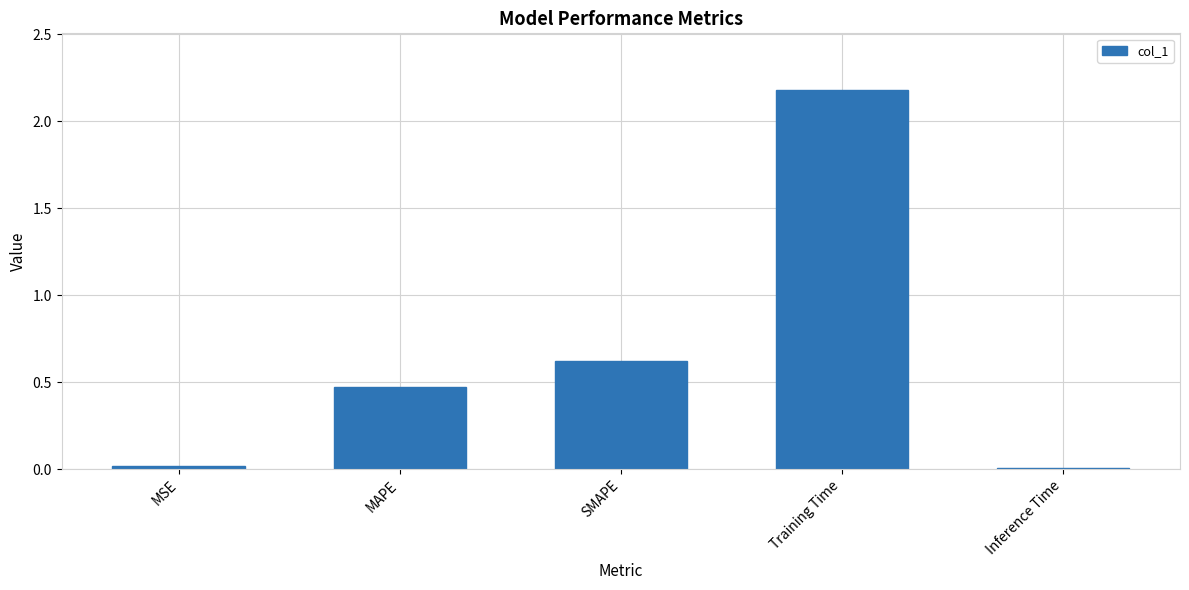

What is the maximum value shown in the chart?

2.2